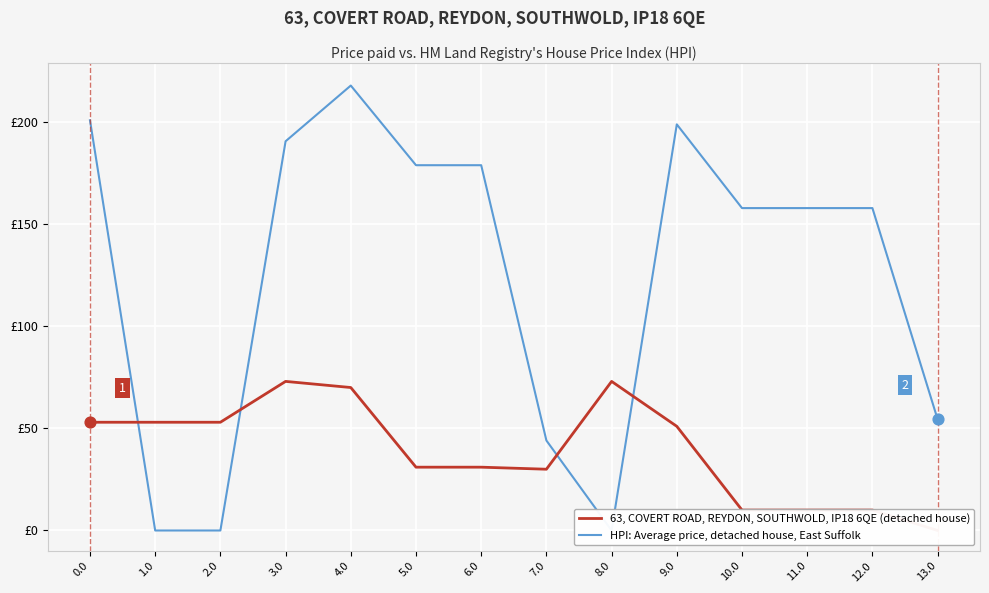

Which series has the largest total across all categories?

HPI: Average price, detached house, East Suffolk